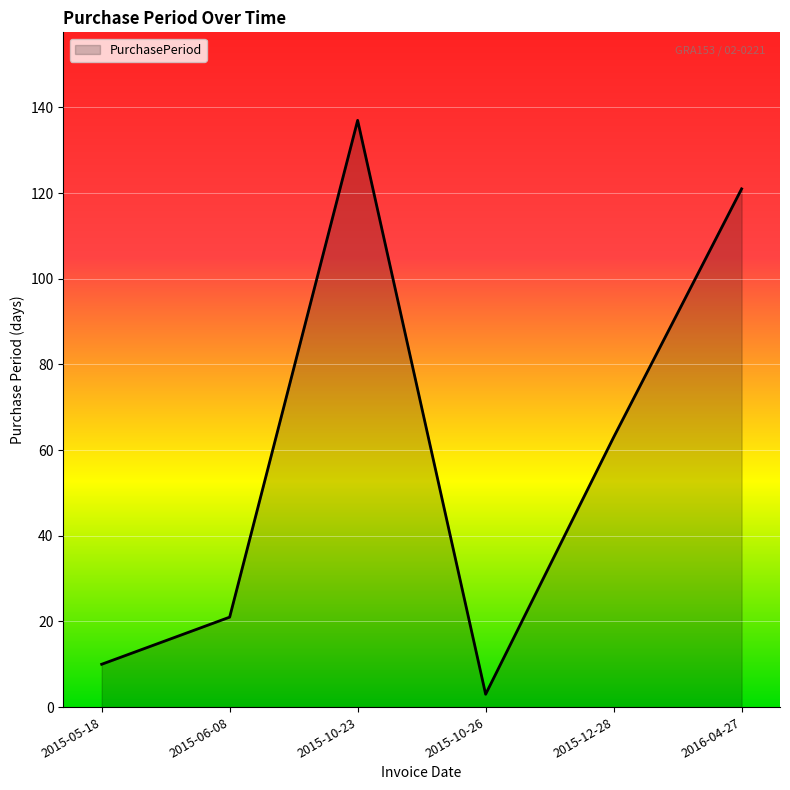

Where is the first local maximum?

2015-10-23